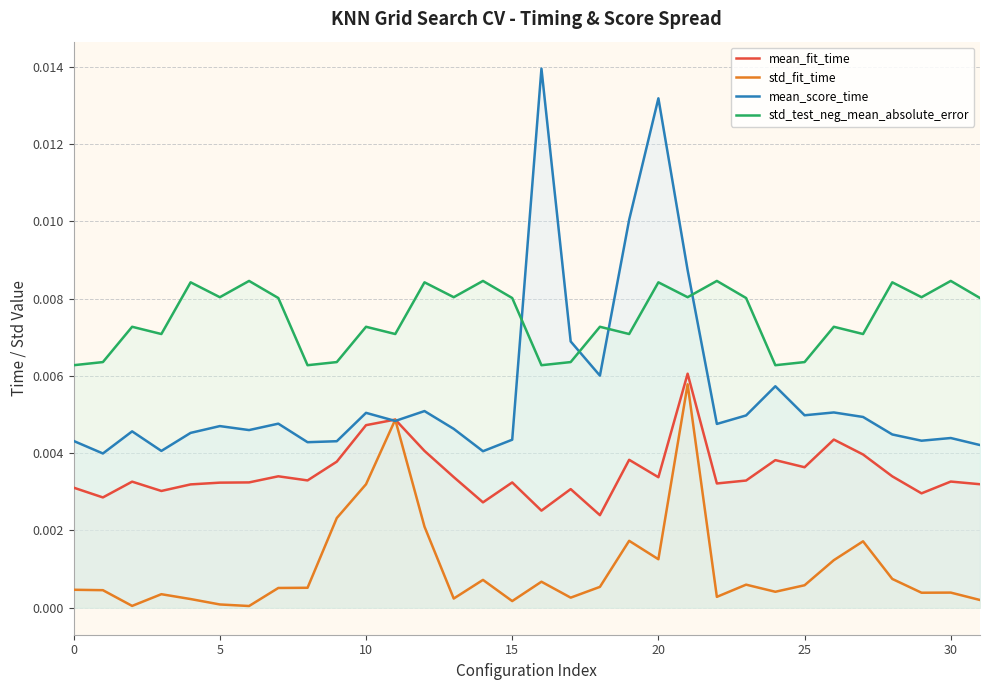

List the series in order of their overall mean, highest first.

std_test_neg_mean_absolute_error, mean_score_time, mean_fit_time, std_fit_time